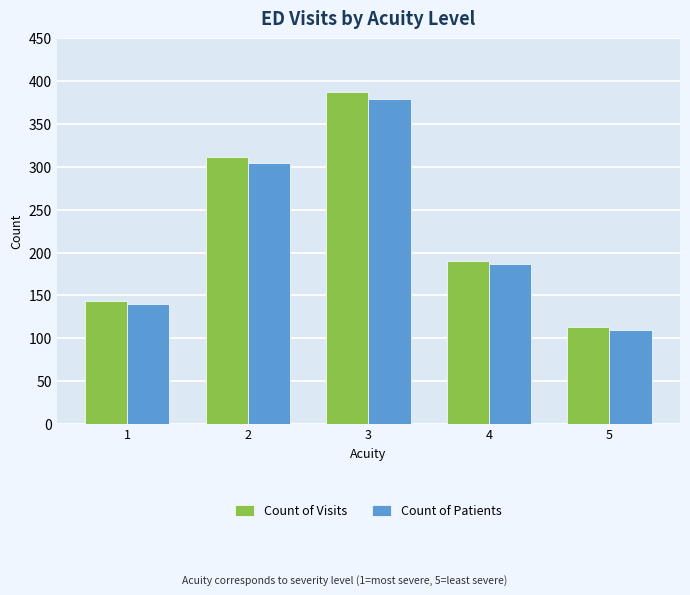

Read the Count of Patients value at 2, to the nearest 50.

300